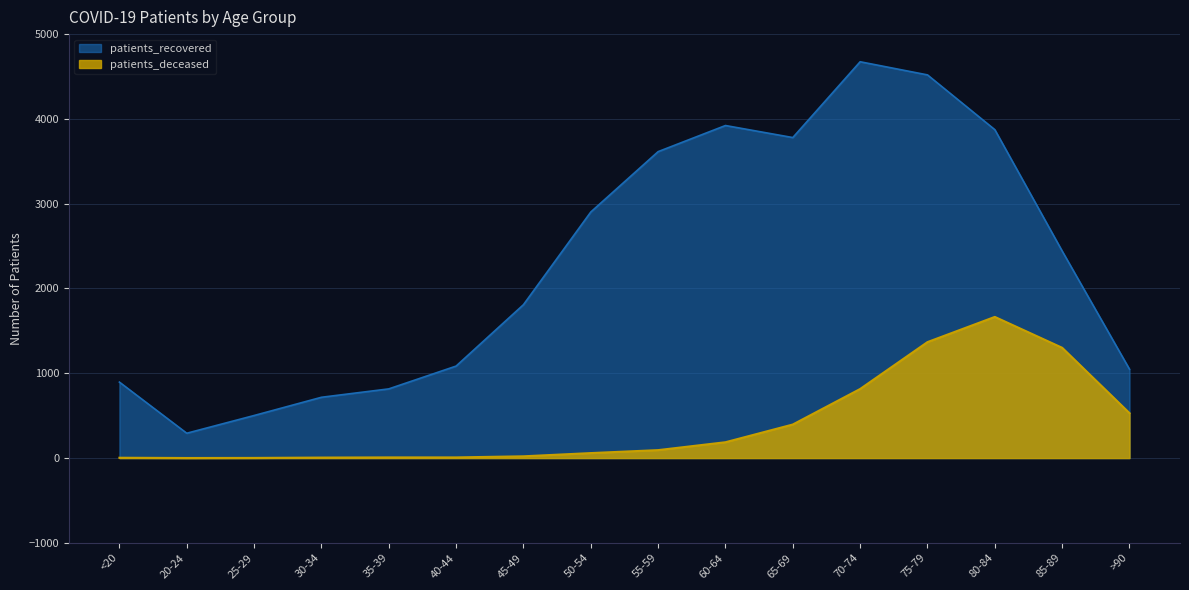

Which series has the widest spread of values?

patients_recovered